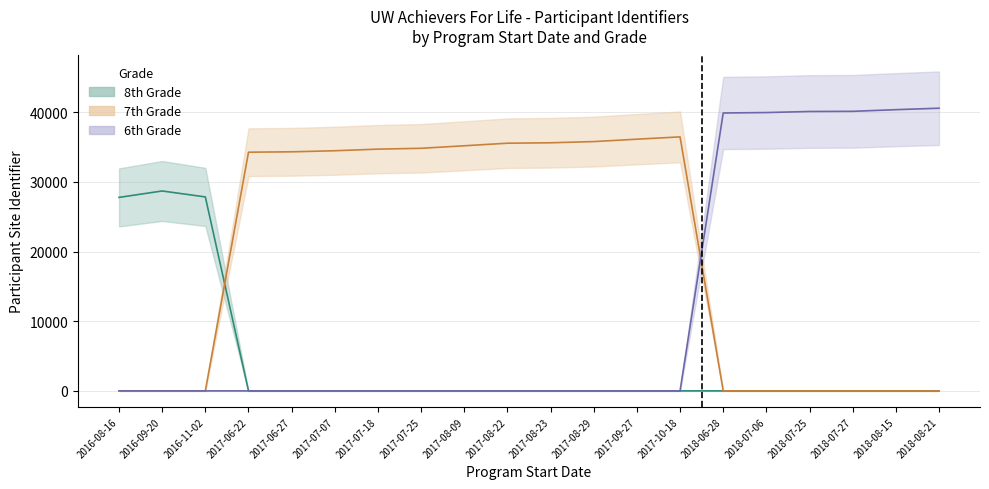

Which series has the largest total across all categories?

7th Grade